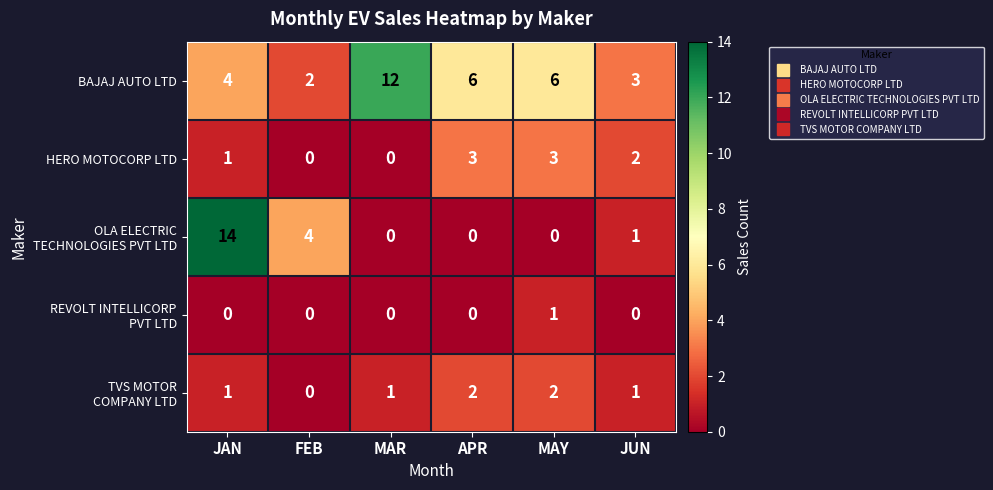

How many data points does each series have?

6